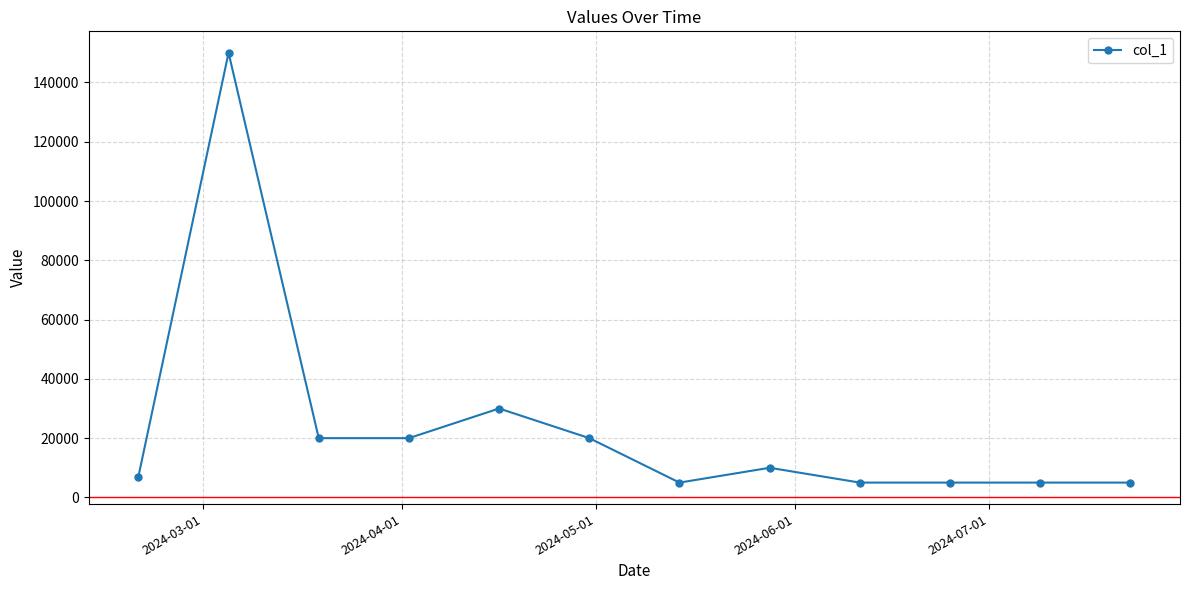

What is the difference between the maximum and minimum values?

145000